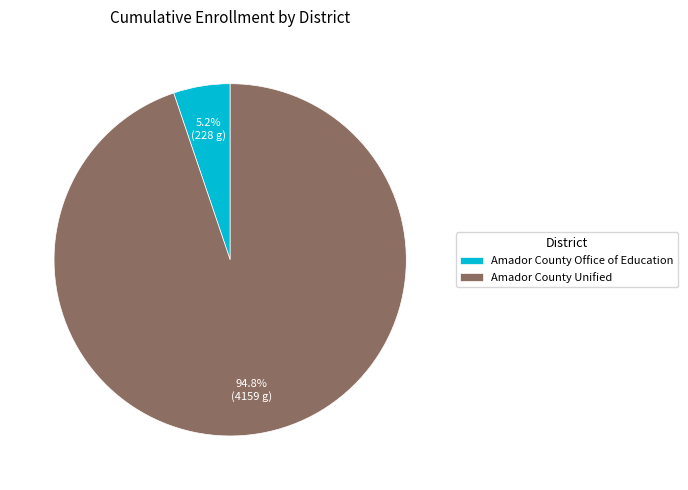

Which category has the smallest portion of the pie?

Amador County Office of Education